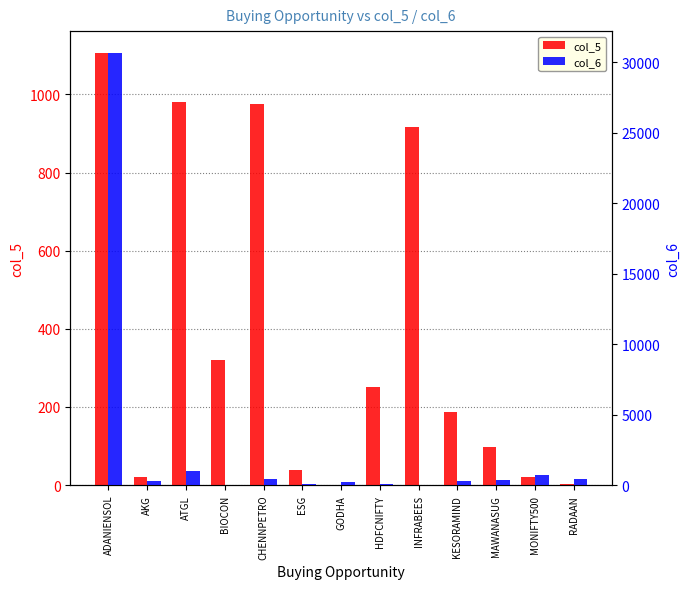

What is the greatest value displayed?

30692.0